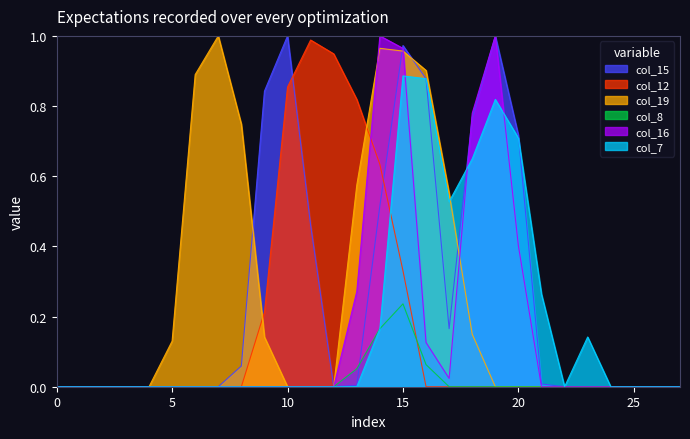

How many intersections are there between col_12 and col_19?

2